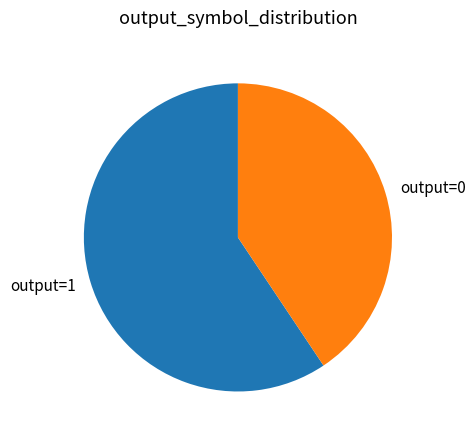

What is the majority slice?

output=1